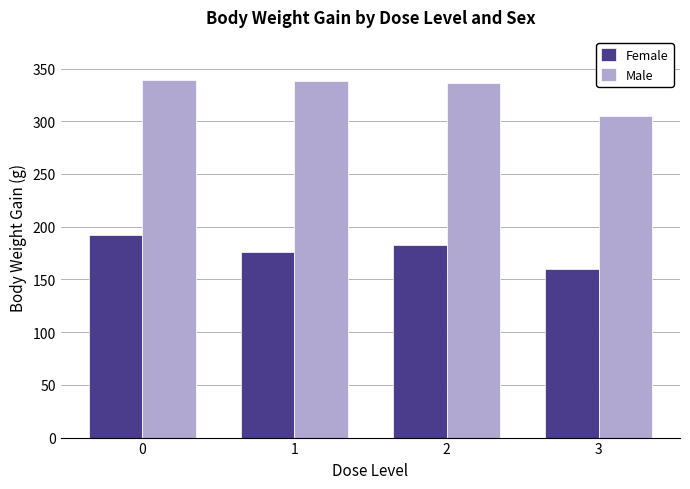

What are all the series names shown in the legend?

Female, Male